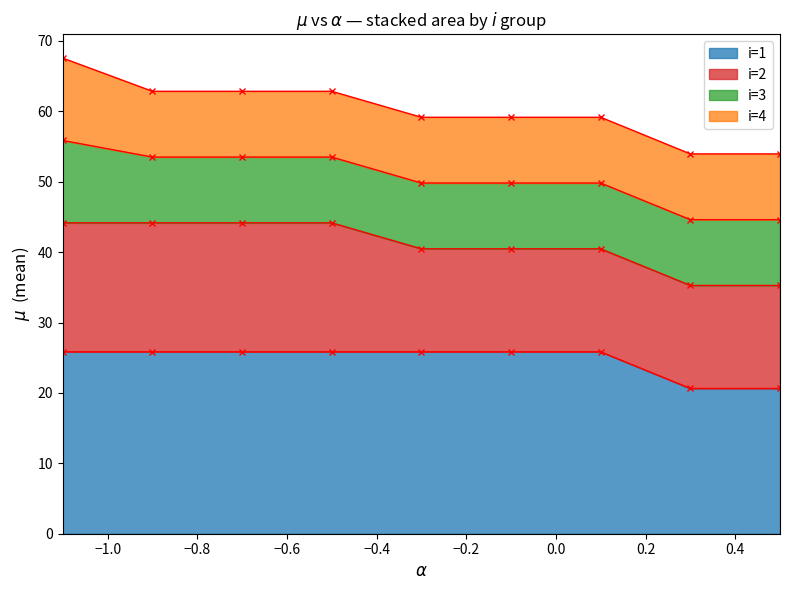

Does the chart have visible grid lines?

No